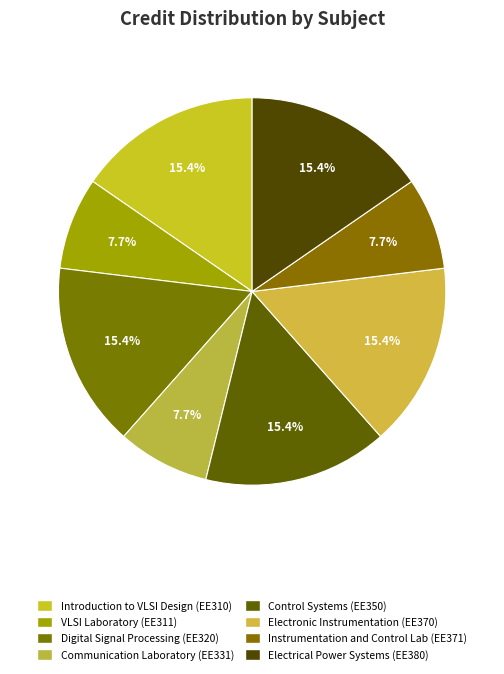

How many slices are in this pie chart?

8